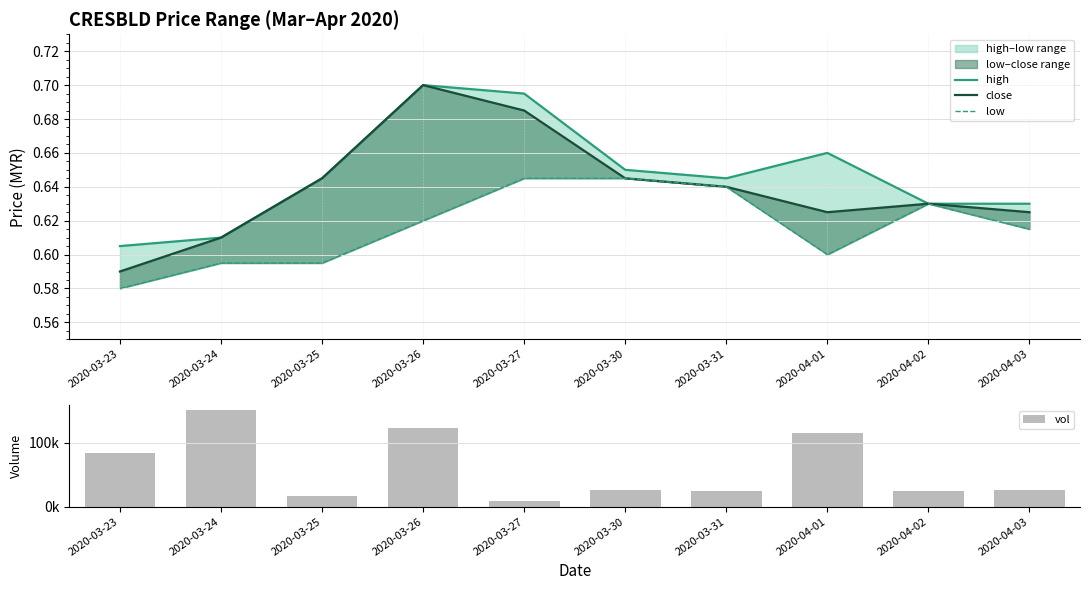

How many data points does each series have?

10